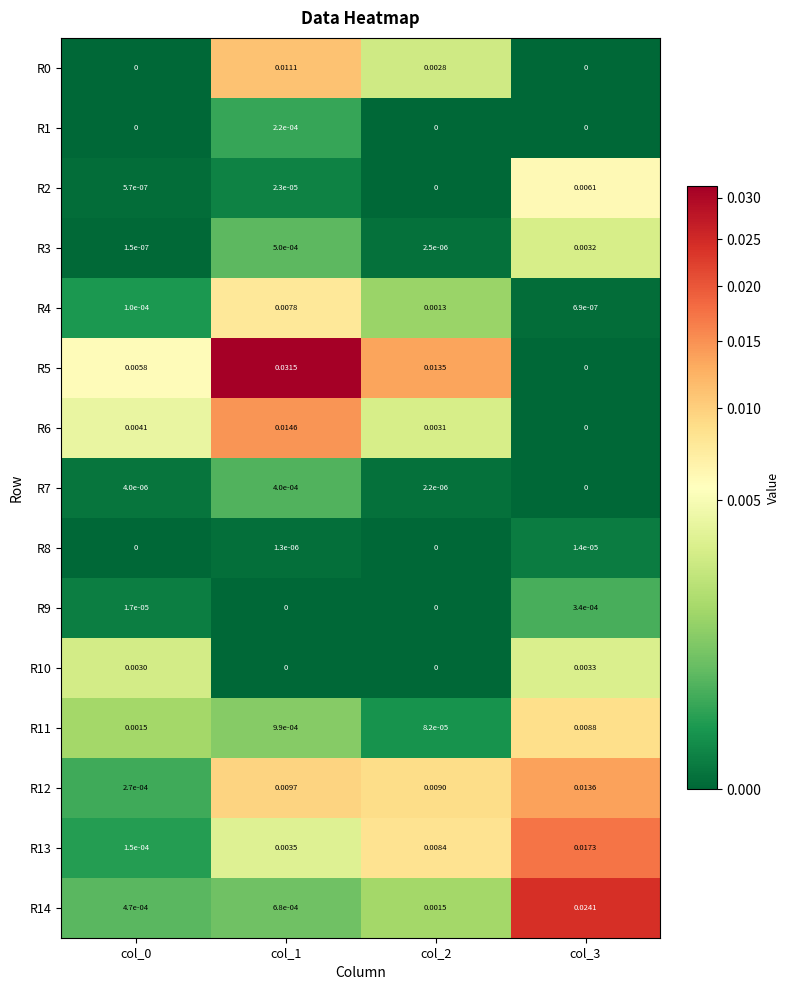

Is the value of R11 at col_2 greater than the value of R4 at col_3?

Yes